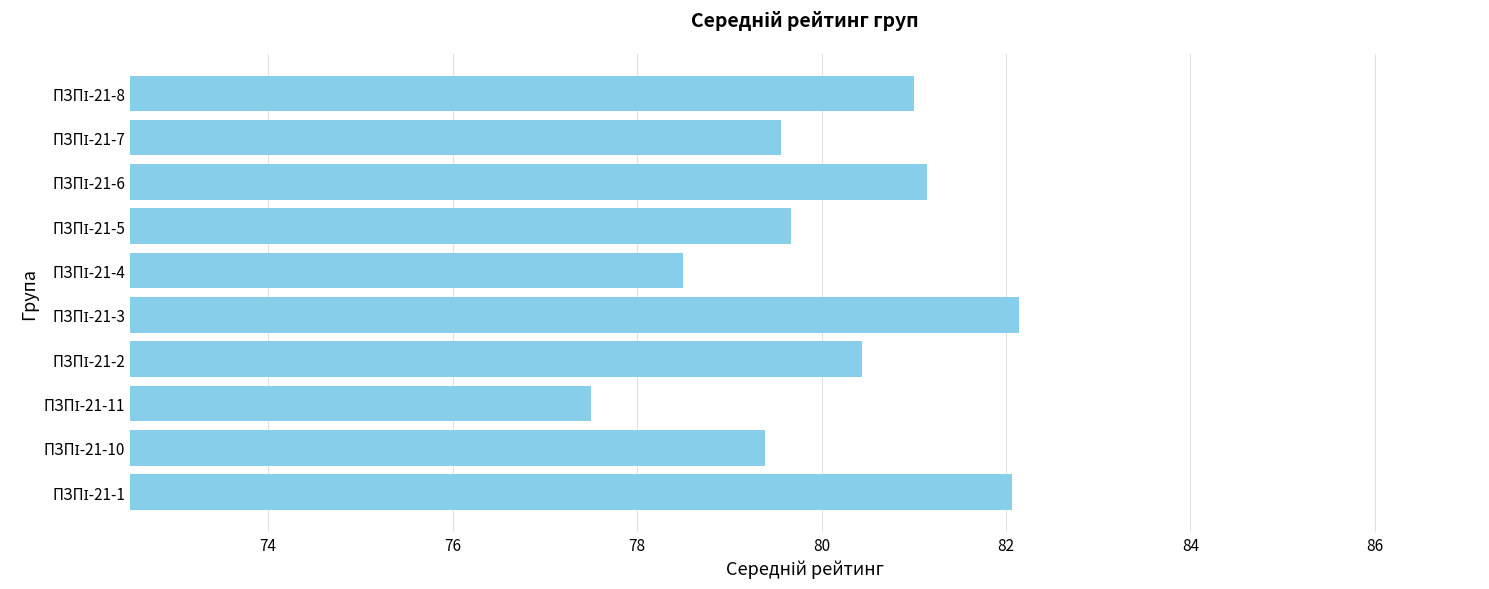

What is the maximum value shown in the chart?

82.1